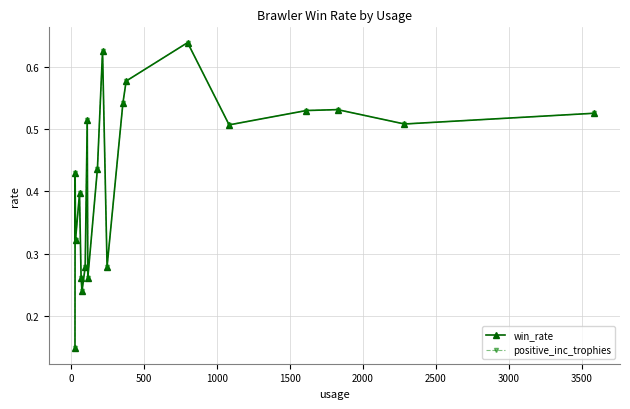

Is this an area chart (filled region under the line)?

No